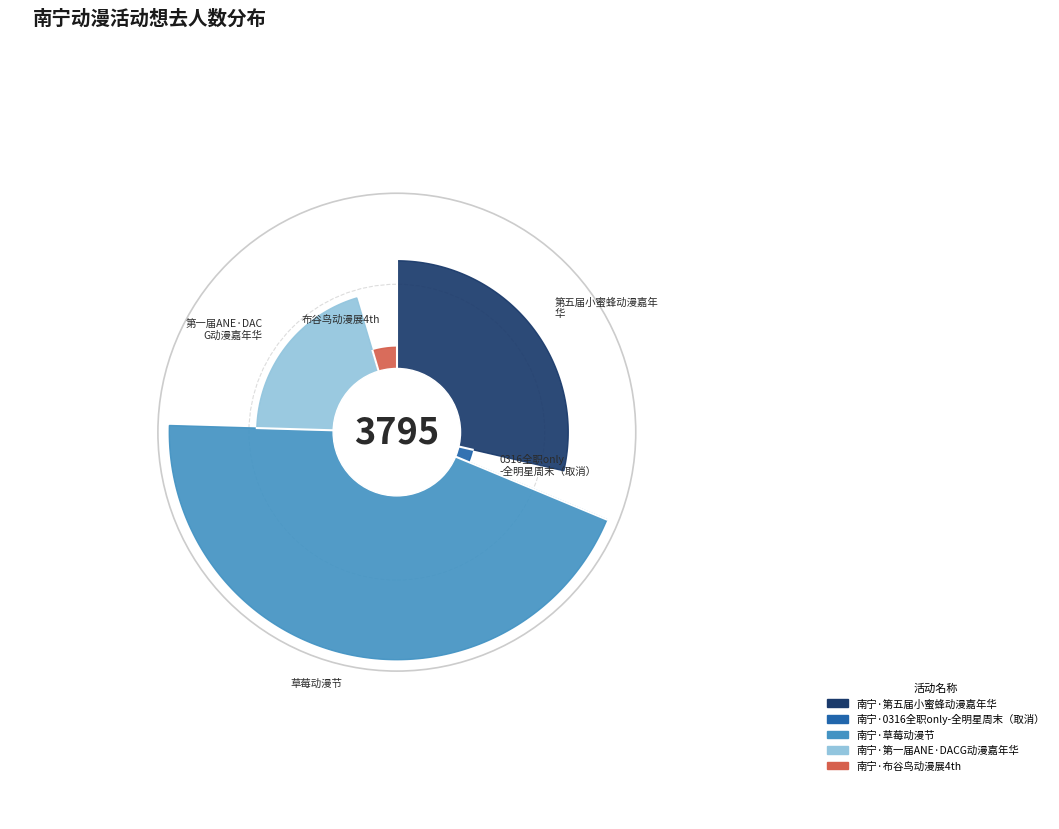

What percentage is the 南宁·布谷鸟动漫展4th slice, to the nearest percent?

5%